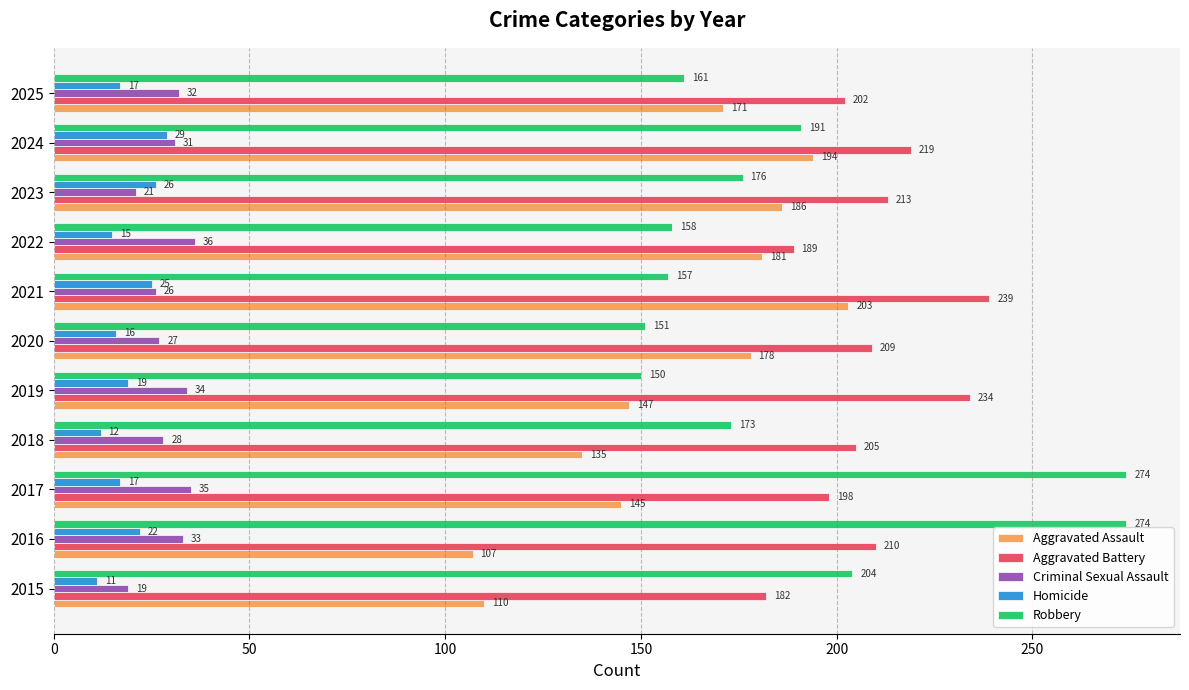

Which series has the largest total across all categories?

Aggravated Battery